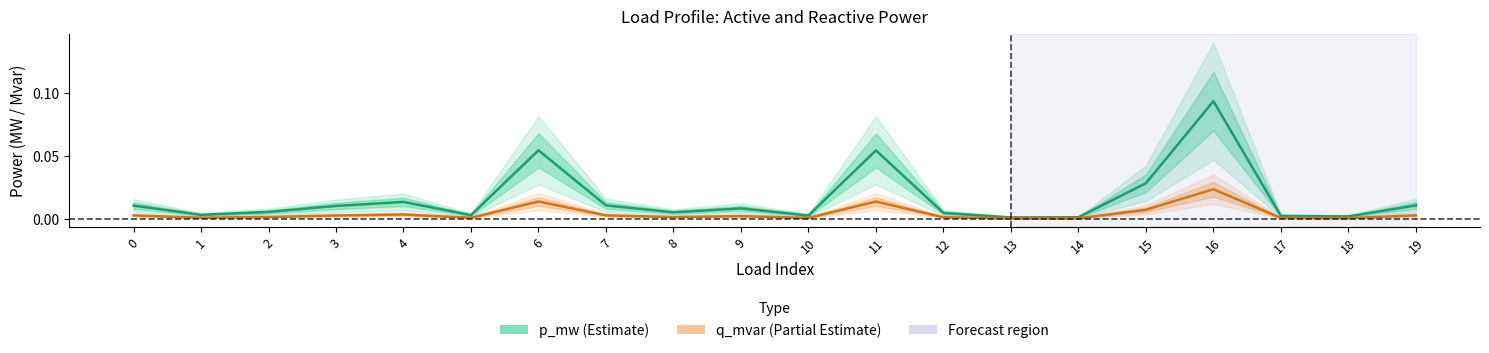

Count the number of data series in this chart.

2